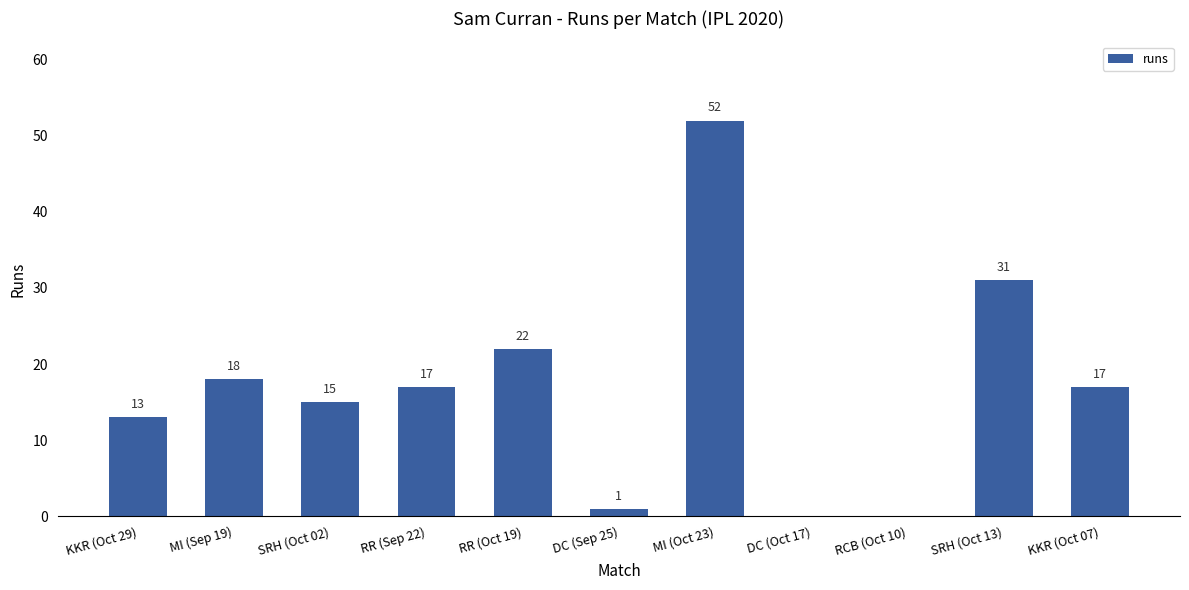

What is the average value?

17